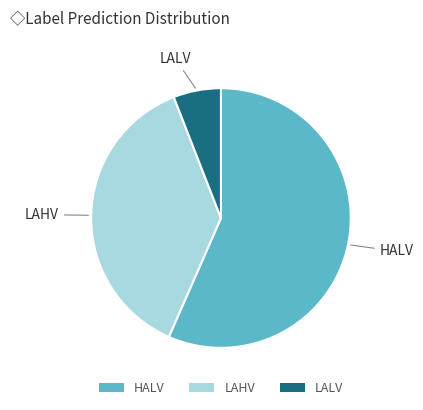

Rank the categories by value from lowest to highest.

LALV, LAHV, HALV